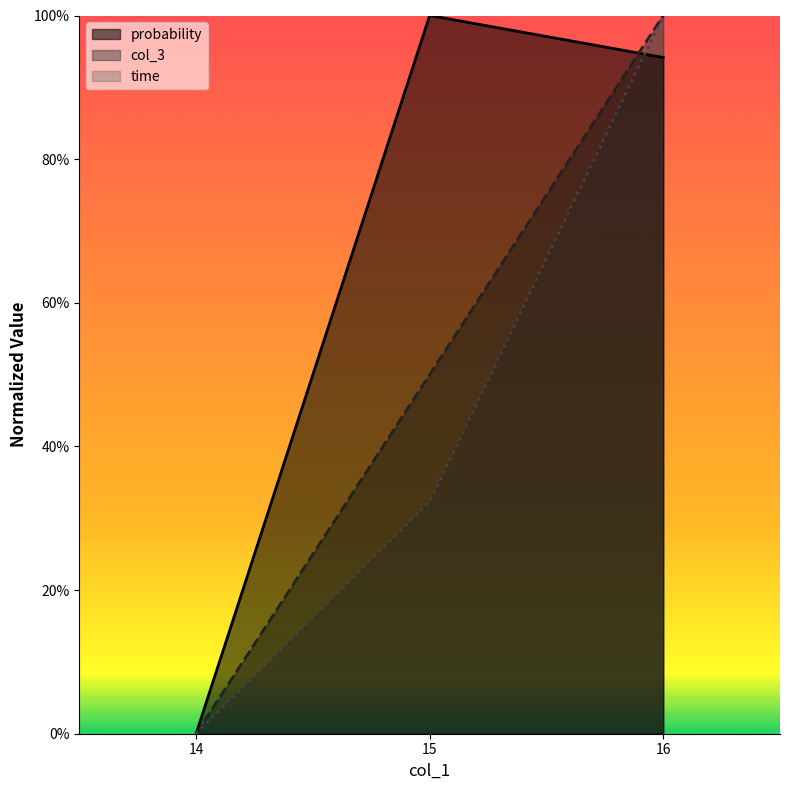

List the labels in order of time value, smallest first.

14, 15, 16